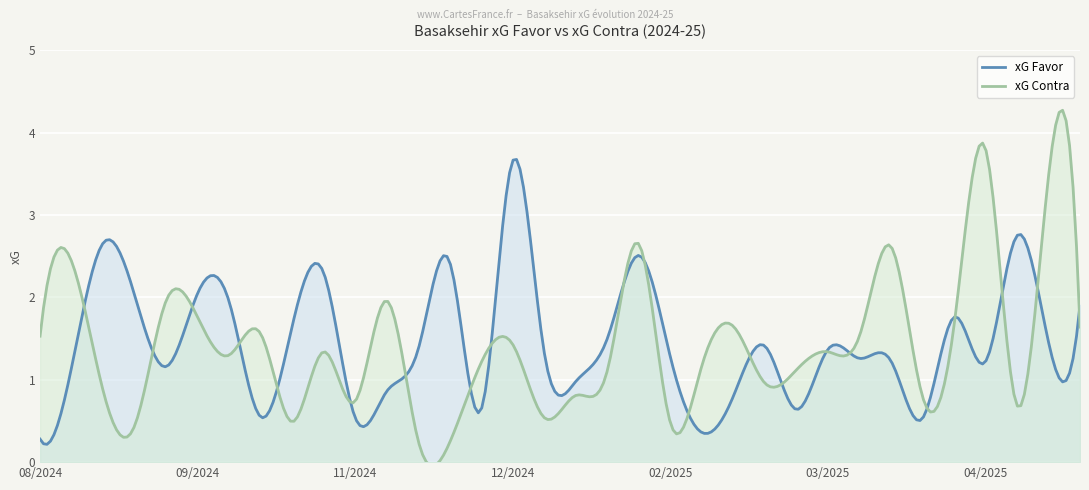

Is the value of xG Favor at 08/03/2025 greater than the value of xG Contra at 08/12/2024?

Yes